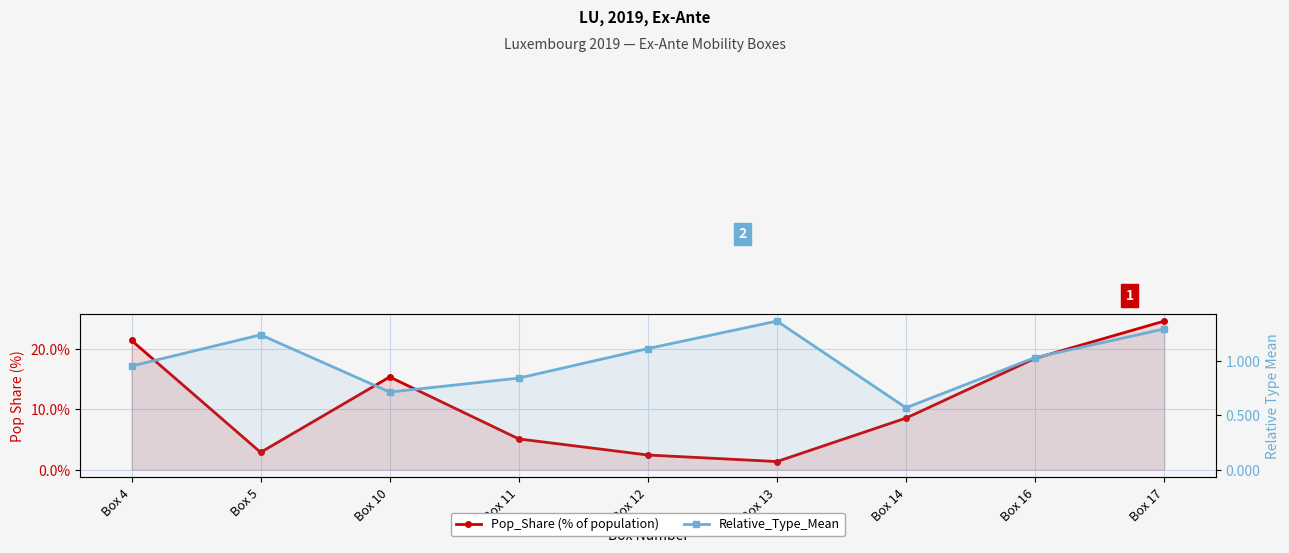

What is the difference between the maximum and minimum values in the Pop_Share (% of population) series?

23.2